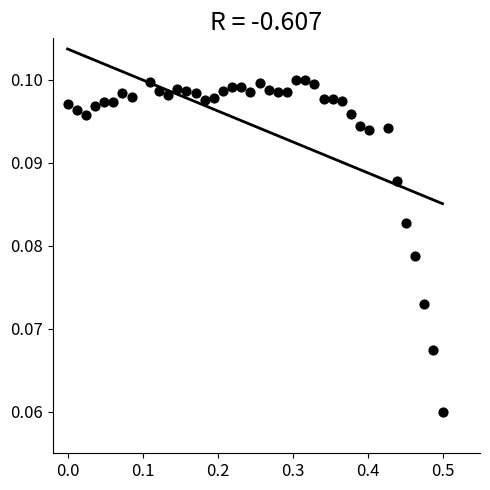

How many points are shown in the scatter plot?

40